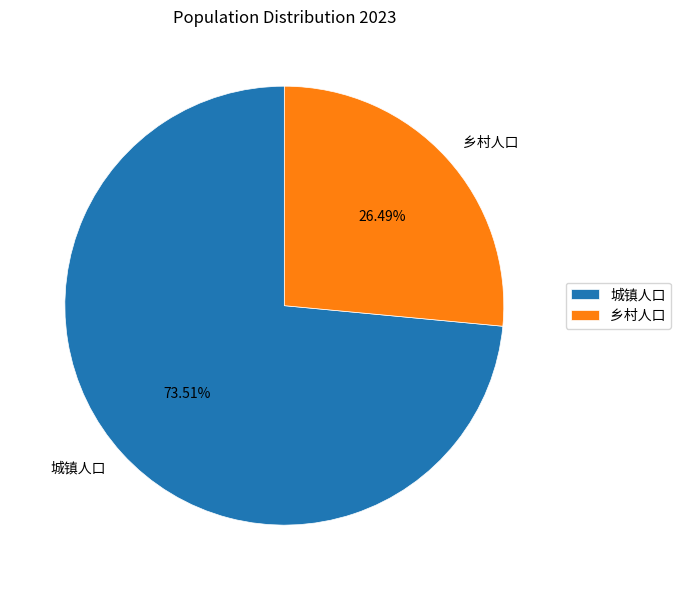

Which category accounts for the majority?

城镇人口